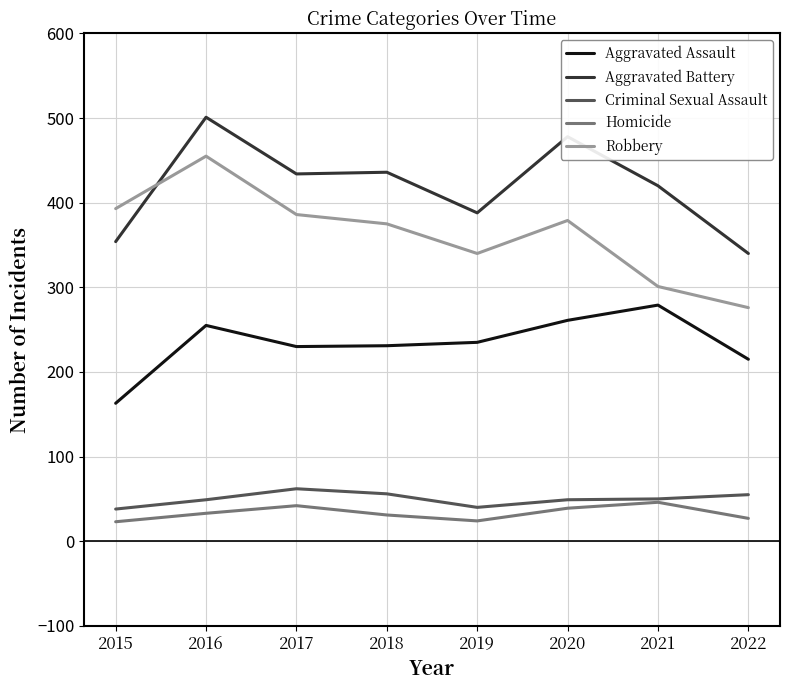

Is the value of Aggravated Battery at 2018 greater than the value of Robbery at 2017?

Yes